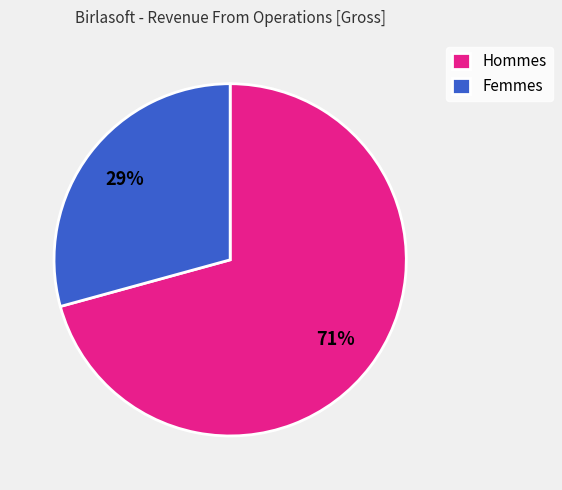

What is the smallest slice in the pie chart?

Femmes